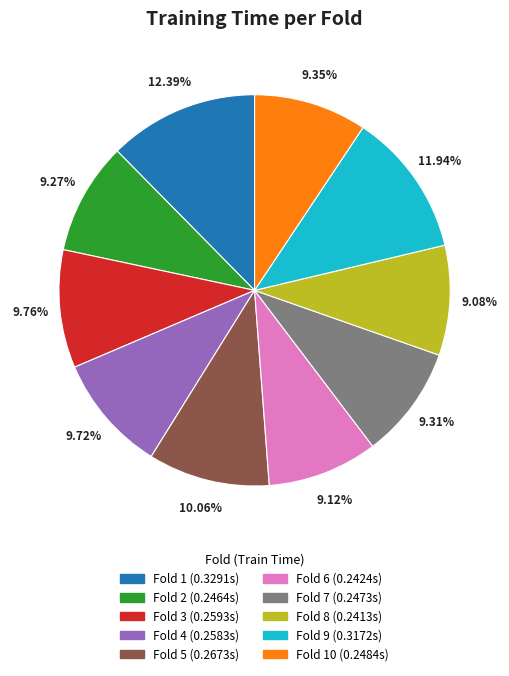

Does any single category account for the majority?

No